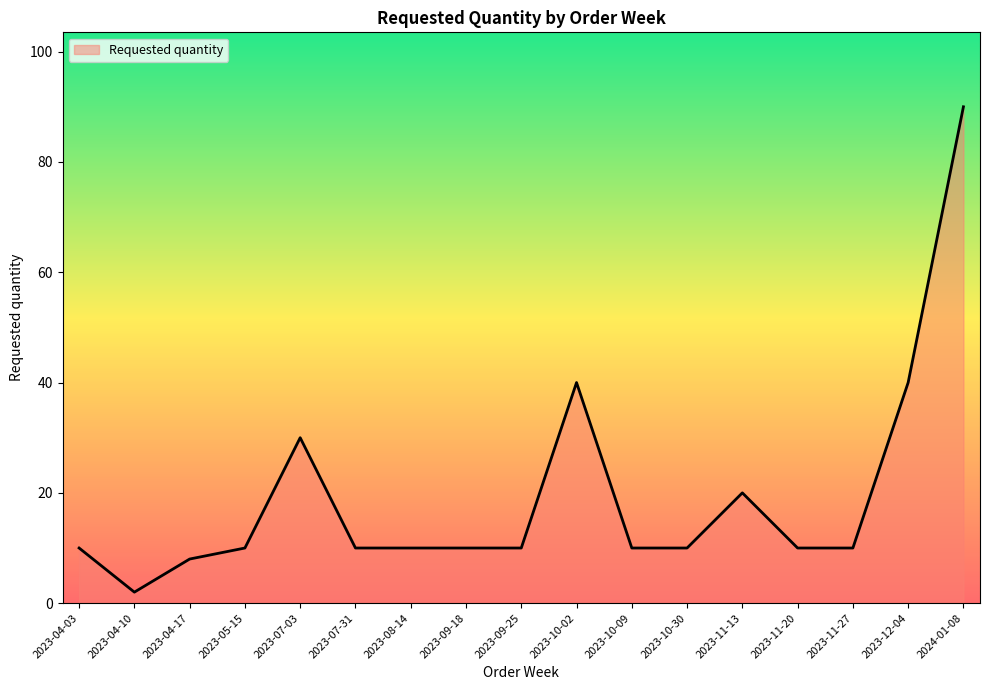

True or false: the data shows 14 at 2023-04-03.

False